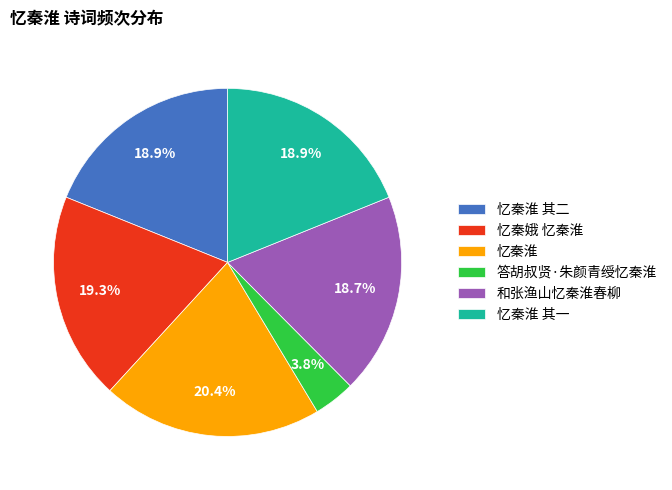

What is the ratio of the value at 忆秦娥 忆秦淮 to the value at 忆秦淮 其一?

1.0